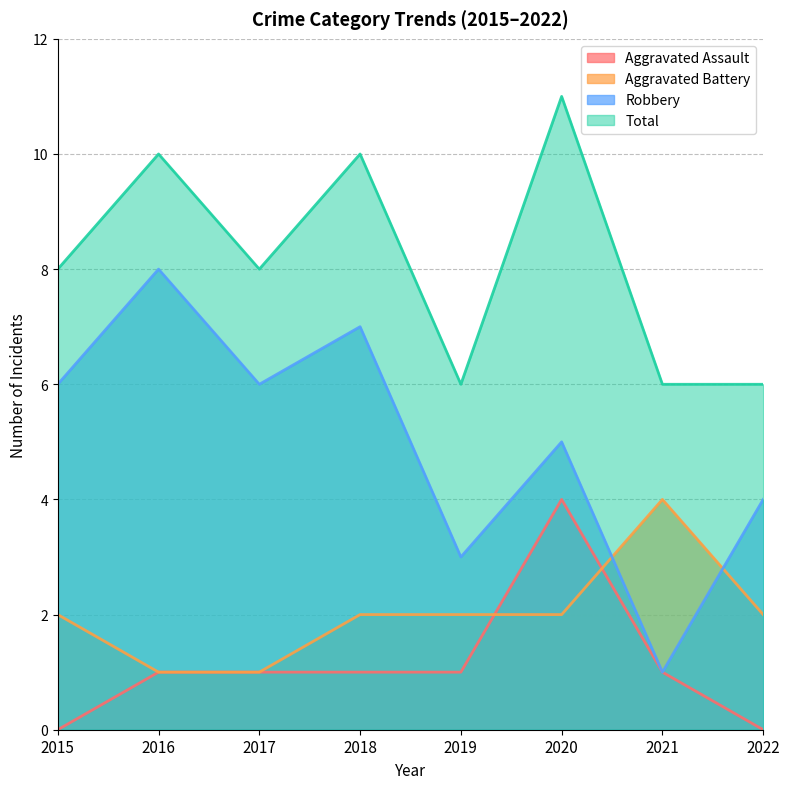

Does the chart have visible grid lines?

Yes